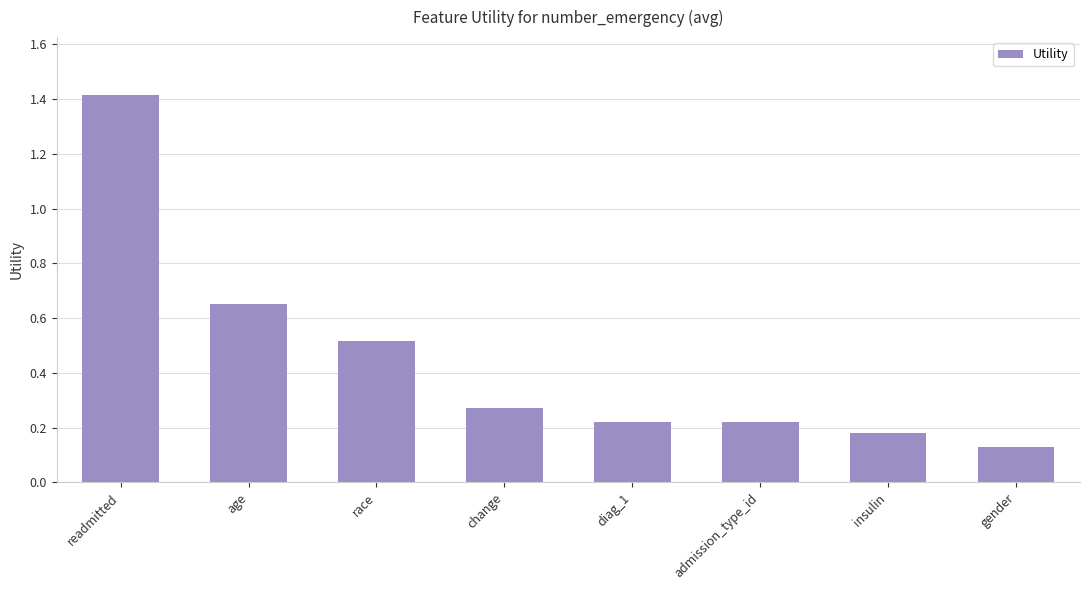

Is it true that the value at admission_type_id is 0.1?

False